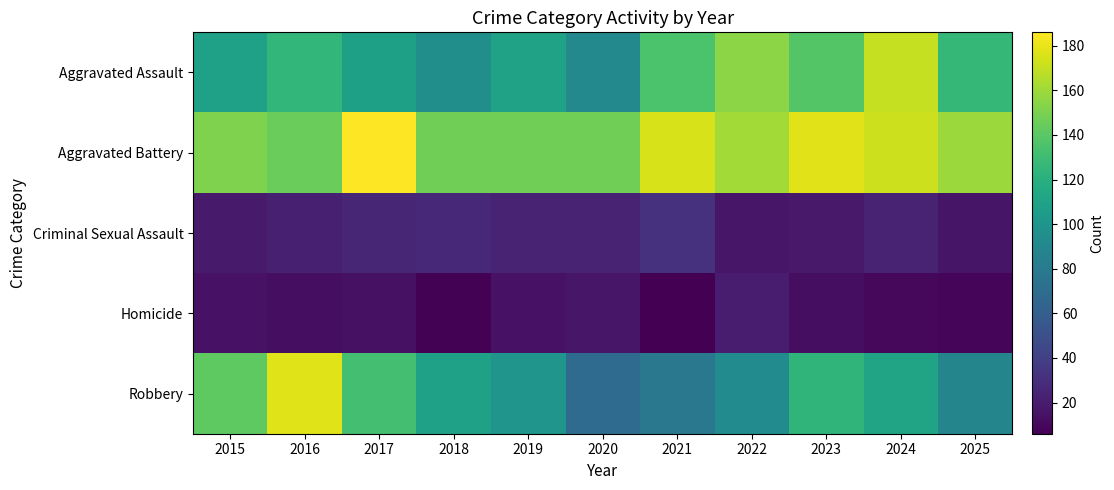

At how many categories does at least one series exceed 16?

11